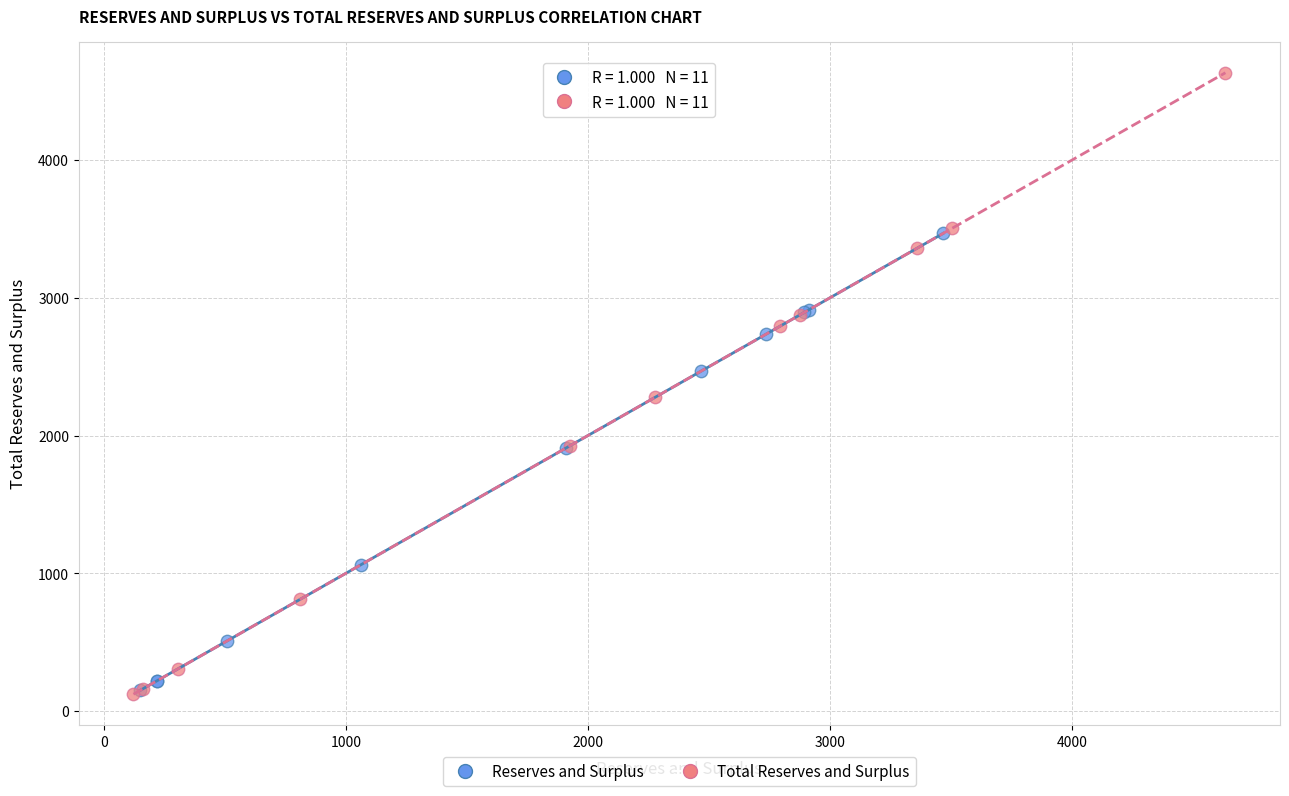

Which series contains the highest Y value?

Total Reserves and Surplus